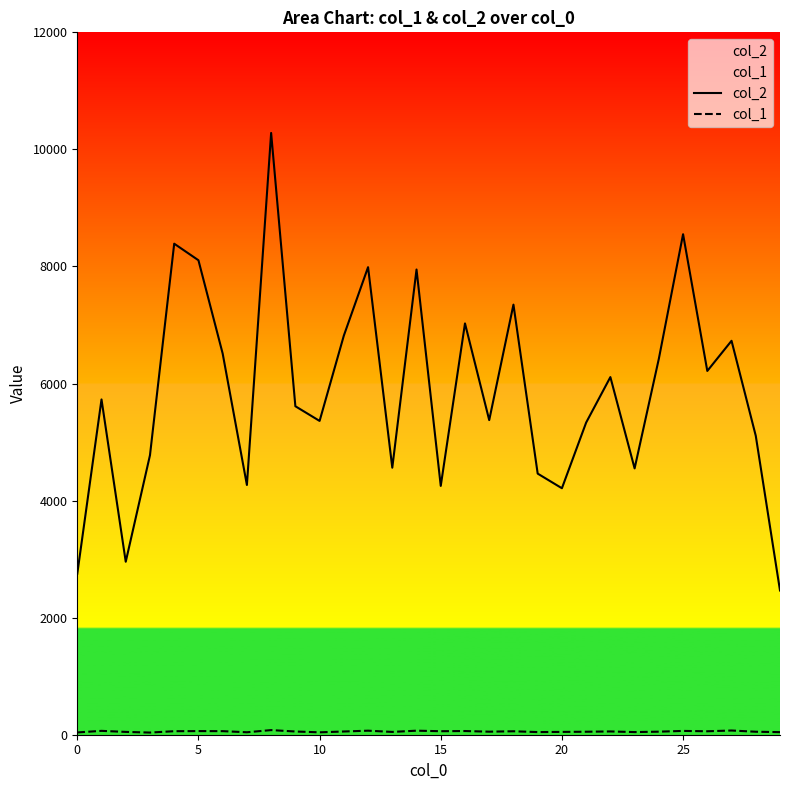

List the series in order of their peak value, lowest first.

col_1, col_2